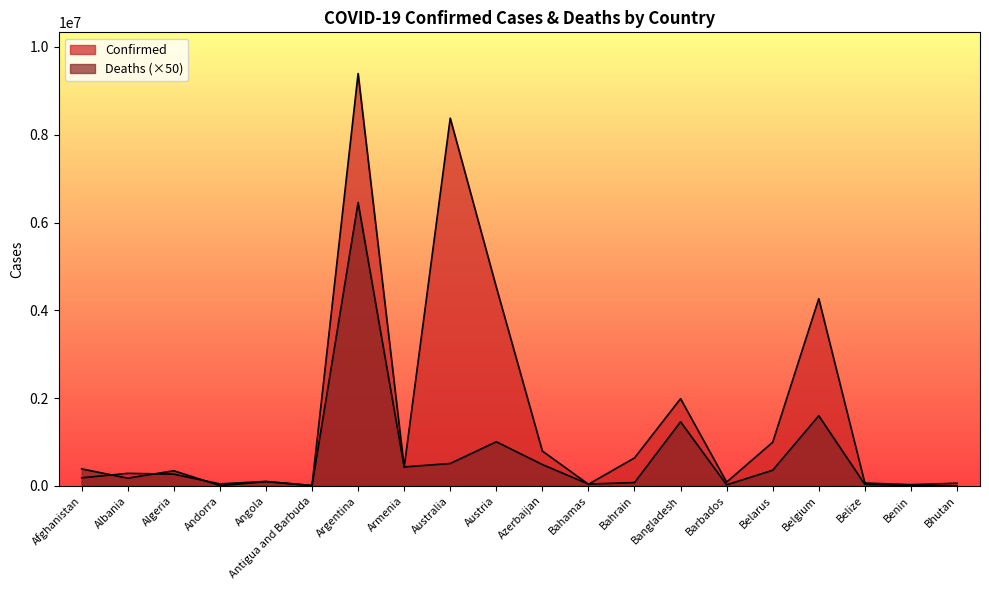

In Deaths, how many points are higher than both neighbors (excluding endpoints)?

6